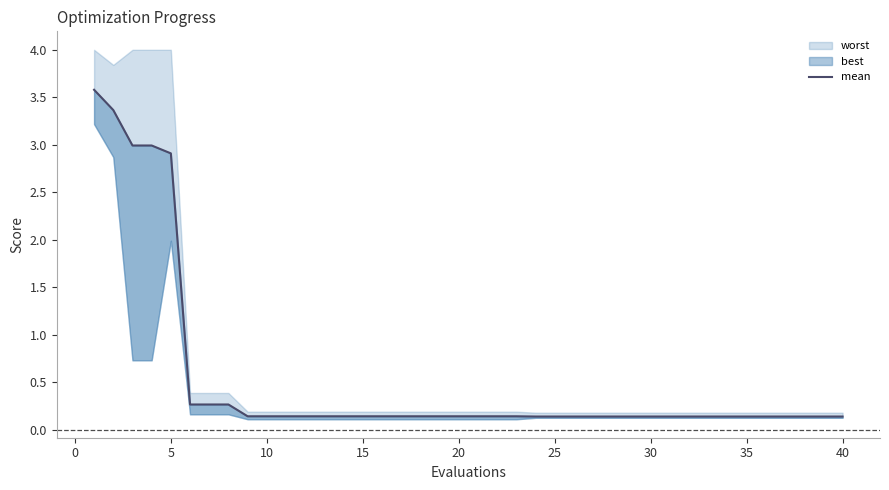

Is this an area chart (filled region under the line)?

No